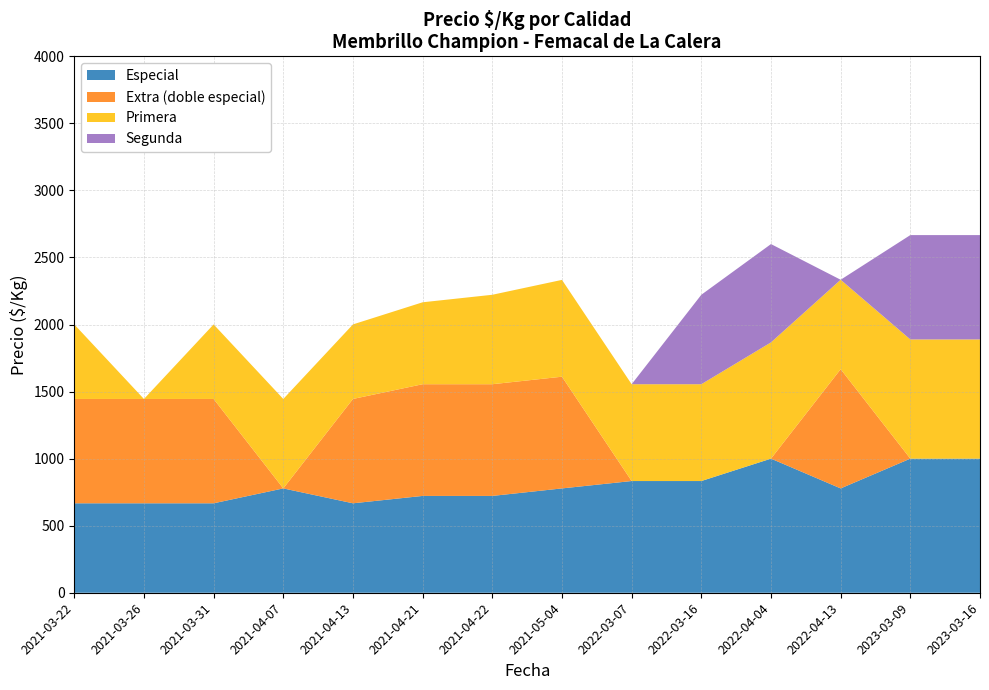

Reading left to right, what are all the values shown in this chart?

Especial: 667	667	667	778	667	722	722	778	833	833	1000	778	1000	1000
Extra (doble especial): 778	778	778	0	778	833	833	833	0	0	0	889	0	0
Primera: 556	0	556	667	556	611	667	722	722	722	867	667	889	889
Segunda: 0	0	0	0	0	0	0	0	0	667	733	0	778	778